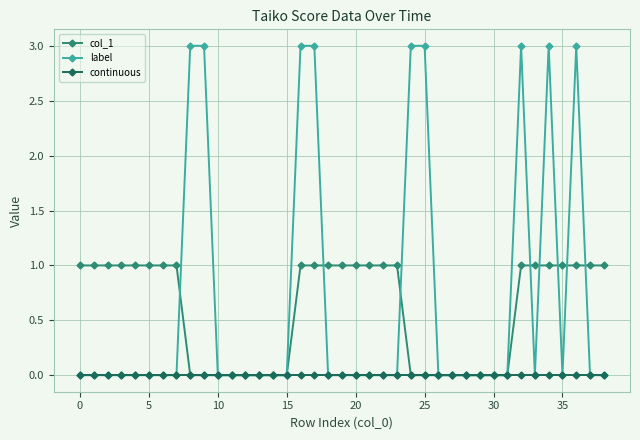

List the series in order of their peak value, highest first.

label, col_1, continuous